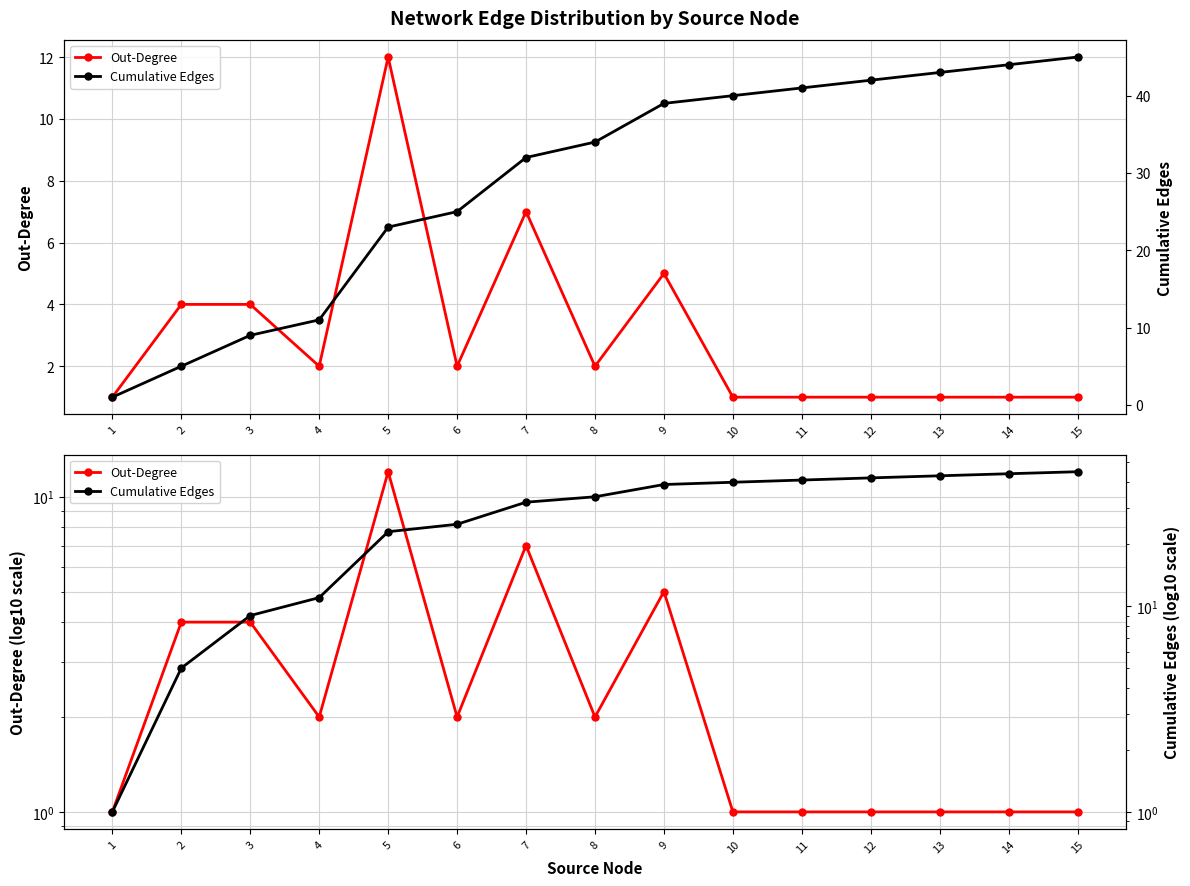

What is the spread (max minus min) of values at 8?

32